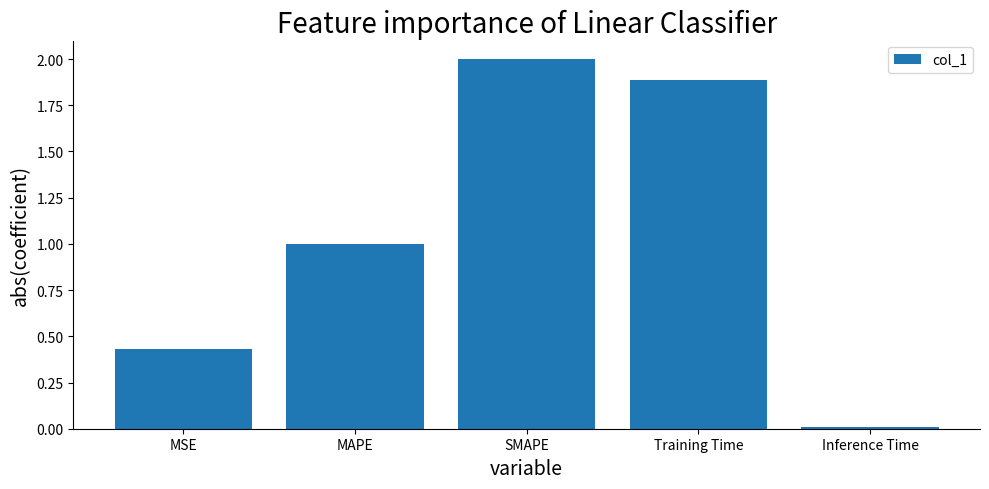

At which category does the chart reach its minimum across all series?

Inference Time